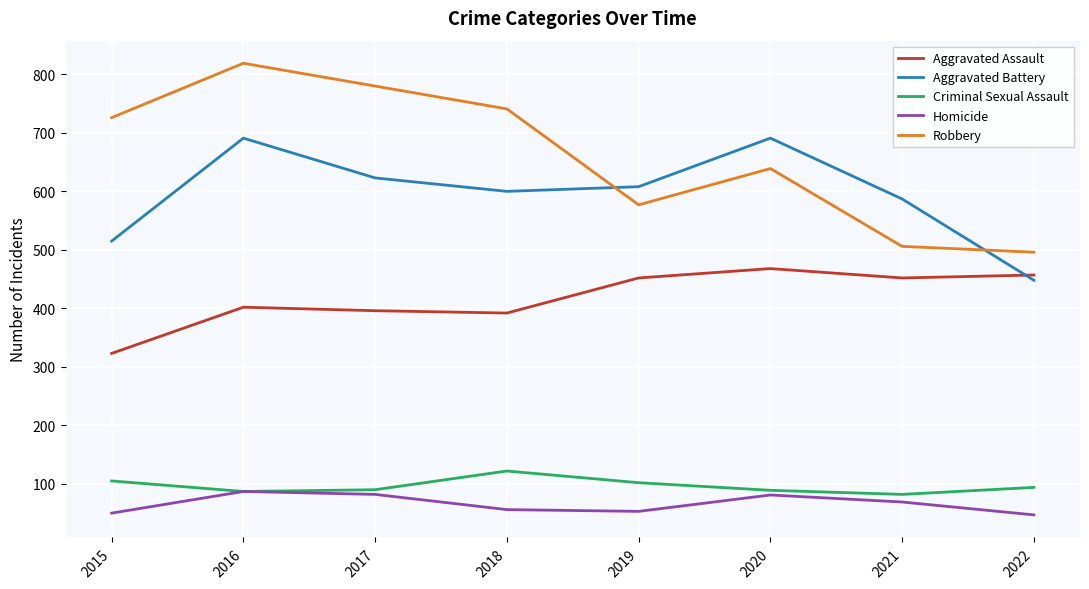

Between 2016 and 2022, which series saw the biggest shift?

Robbery